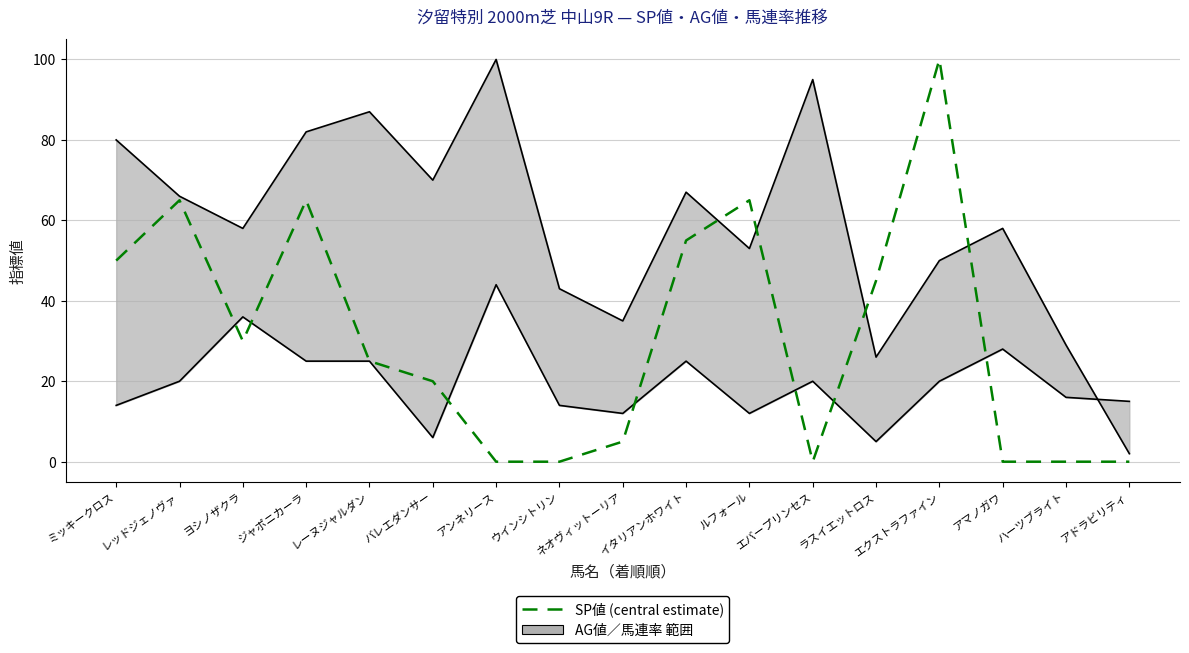

At which category does the data reach its first local peak?

レッドジェノヴァ